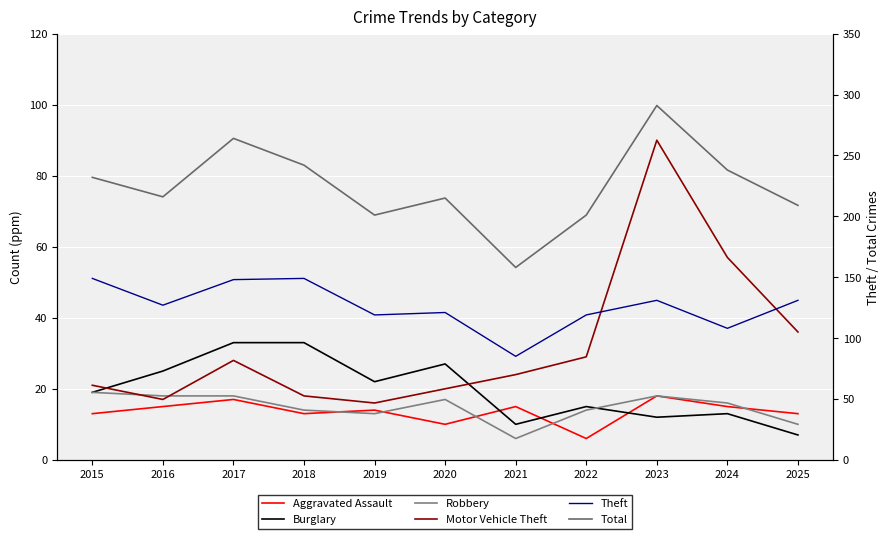

At which category is the sum across all series the highest?

2023